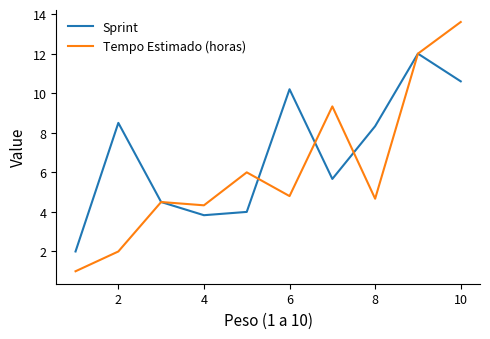

List the series in order of their overall mean, lowest first.

Tempo Estimado (horas), Sprint